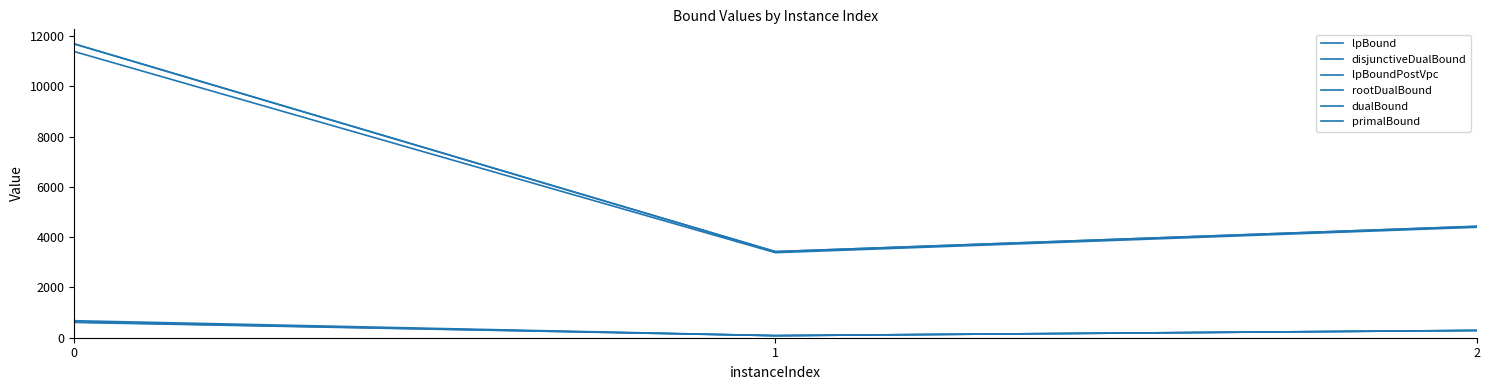

Does the chart have visible grid lines?

No